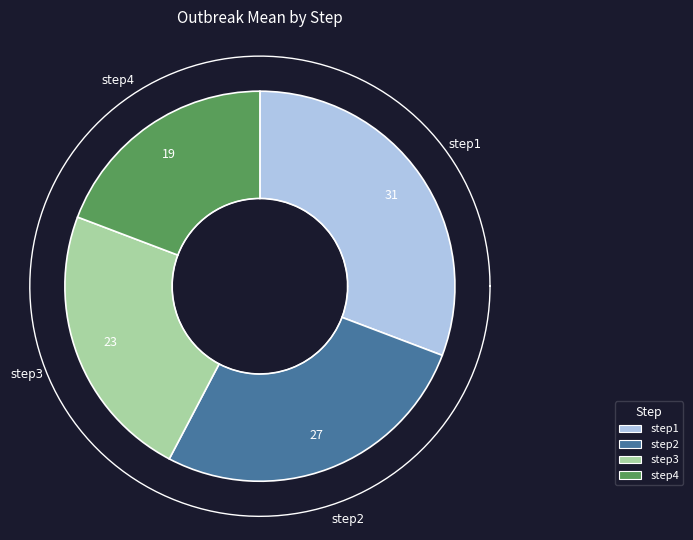

Which slice is the smallest?

step4